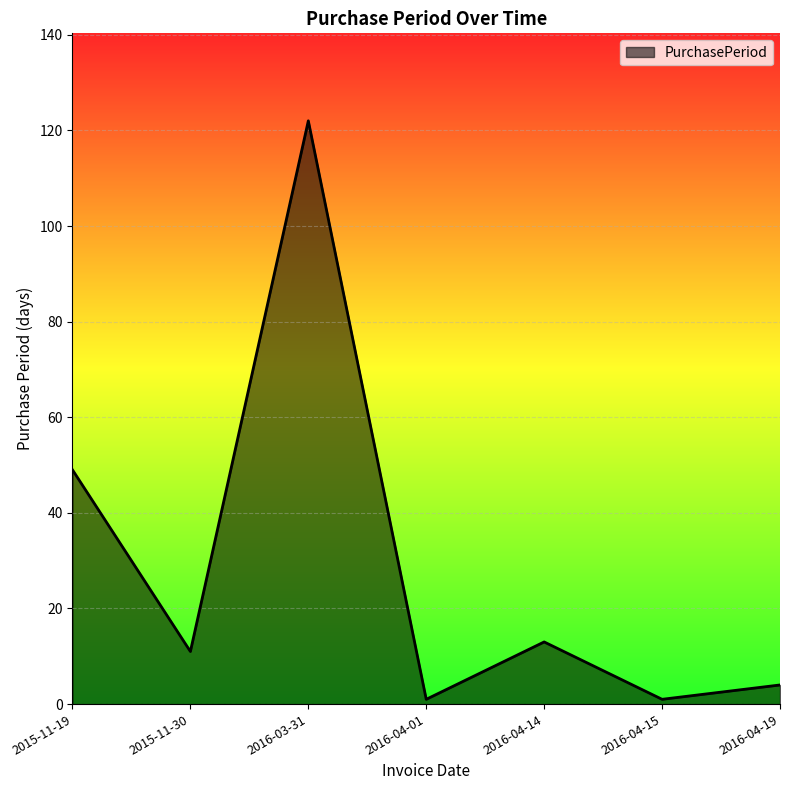

True or false: there are more than 1 points higher than both neighbors.

True